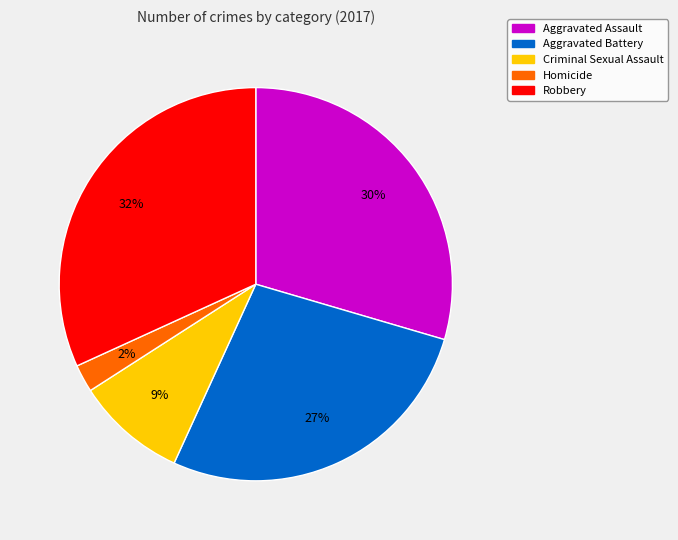

To the nearest percent, what percentage of the pie is Criminal Sexual Assault?

9%